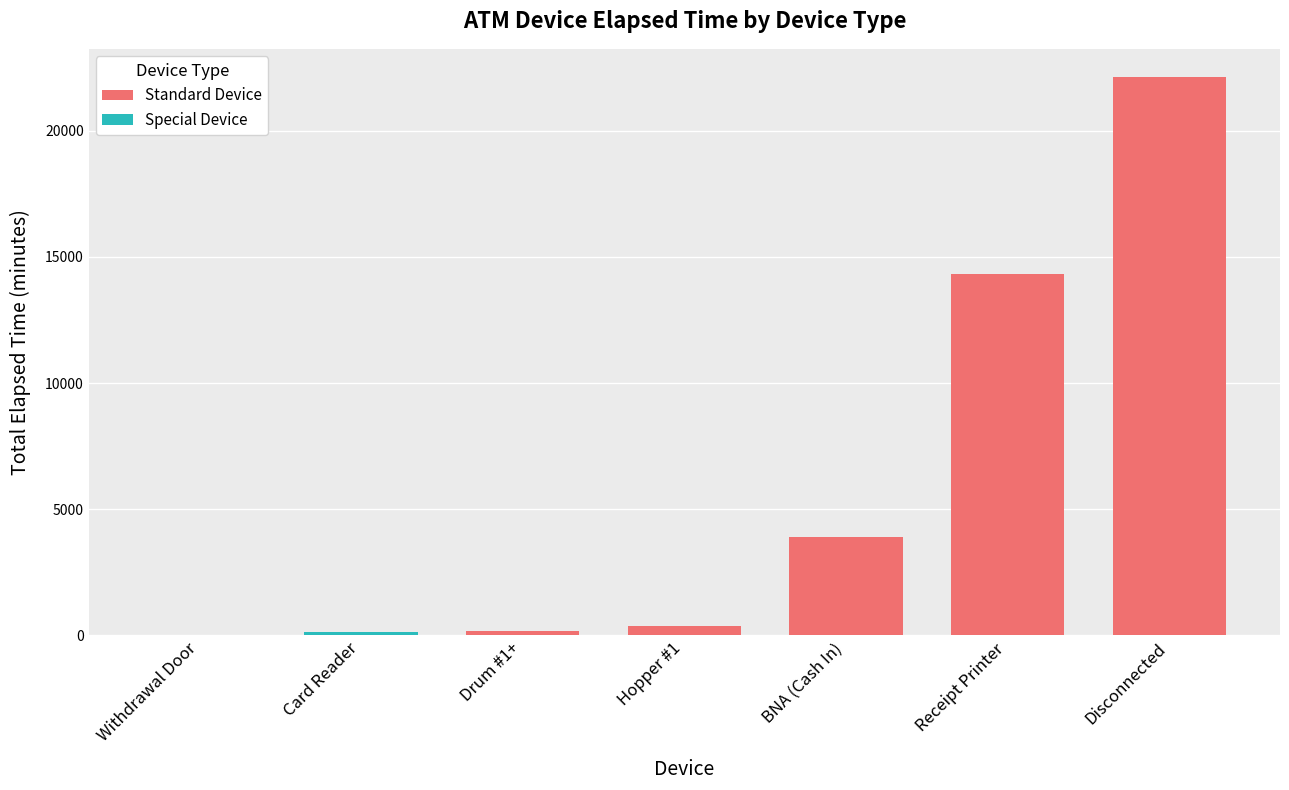

Between Card Reader and BNA (Cash In), which is larger?

BNA (Cash In)